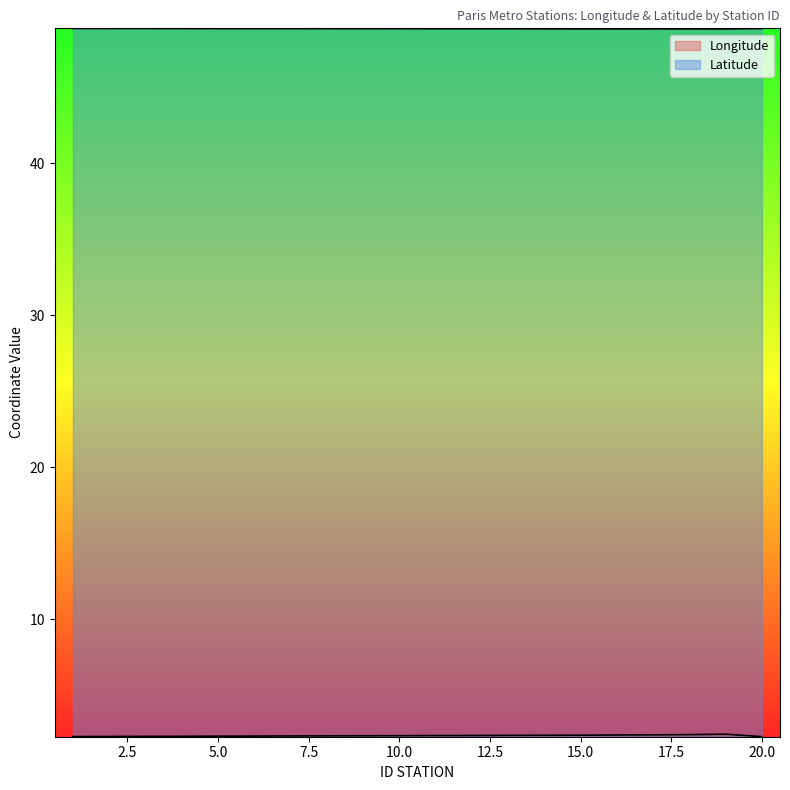

How many categories are shown in the chart?

20